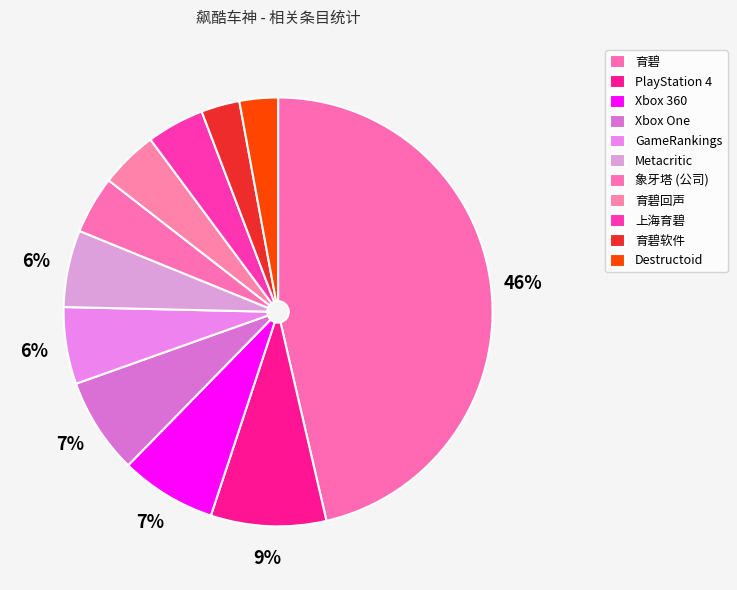

Does 上海育碧 represent more than half of the total?

No